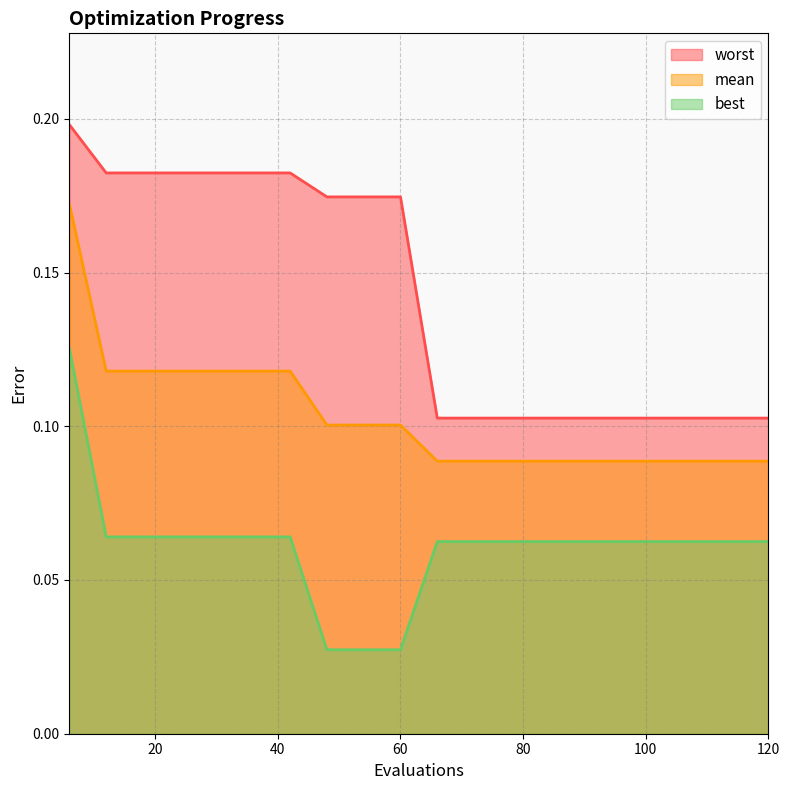

True or false: worst and mean cross at least once.

False